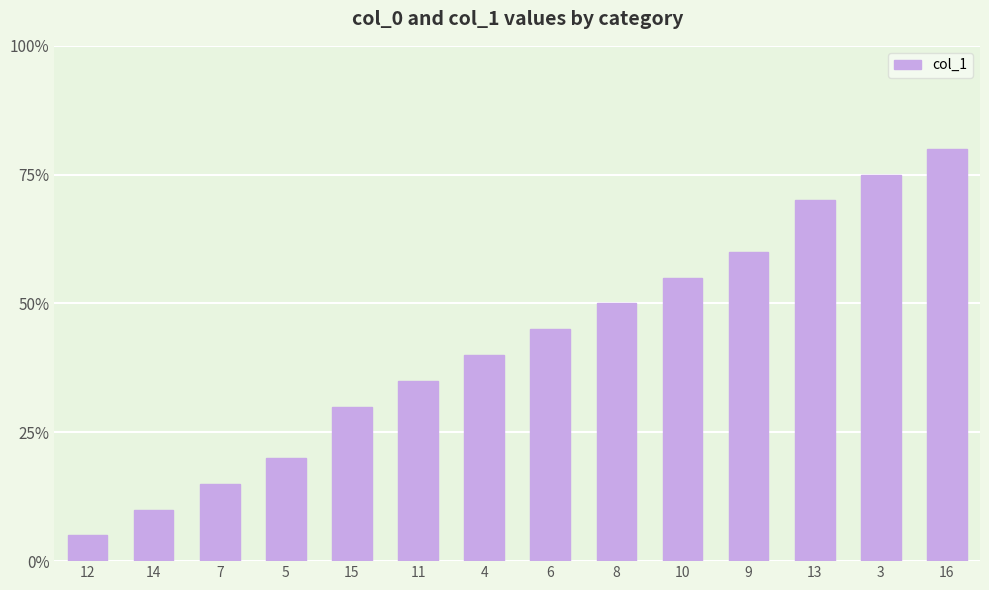

True or false: the data shows 12 at 9.

True